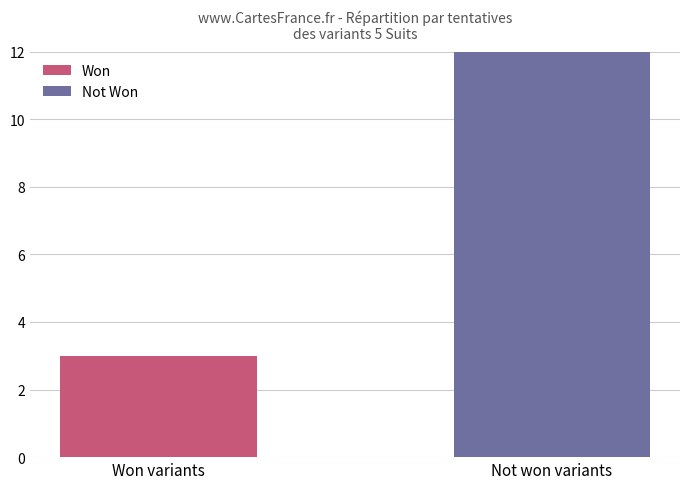

Are the bars grouped side by side (vs. stacked)?

No